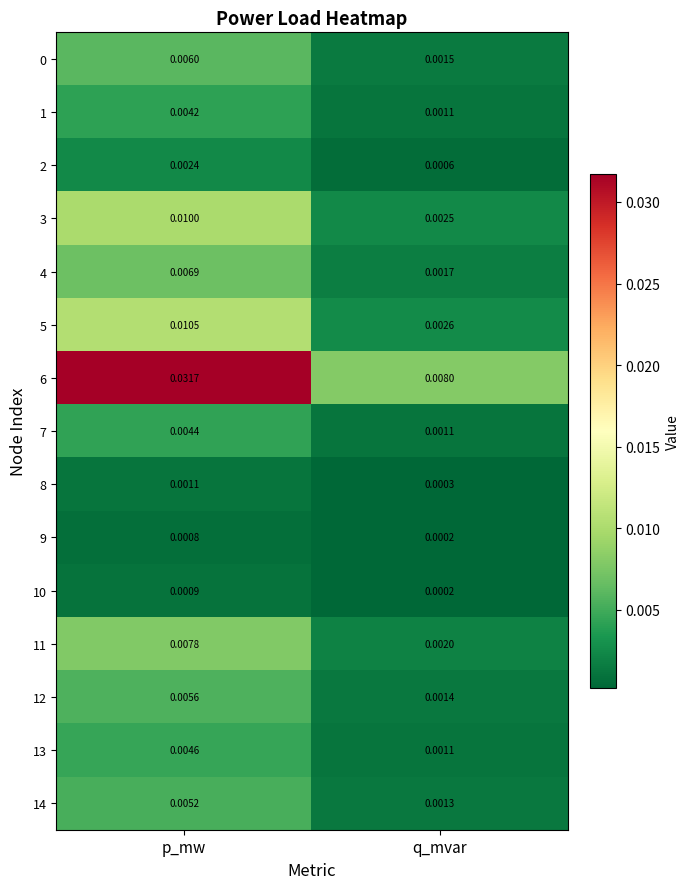

Where is 12 nearest to the value 0?

q_mvar